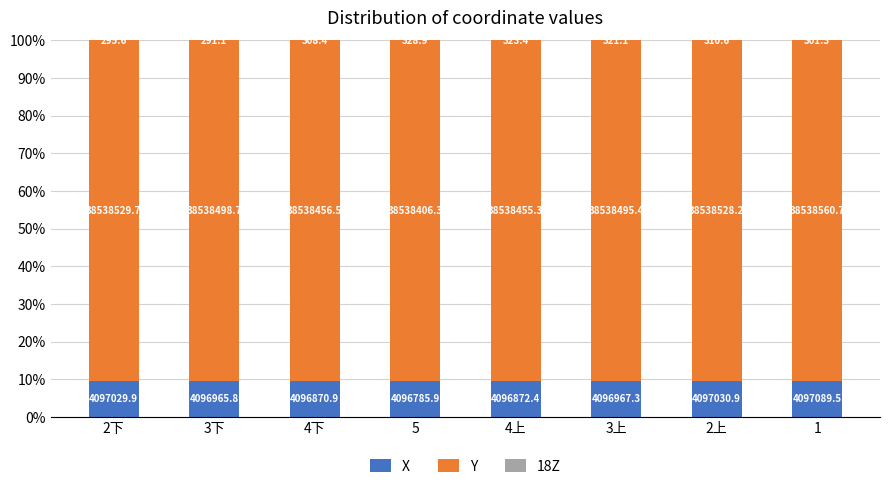

The Y series shows 90.4 at 1. True or false?

True